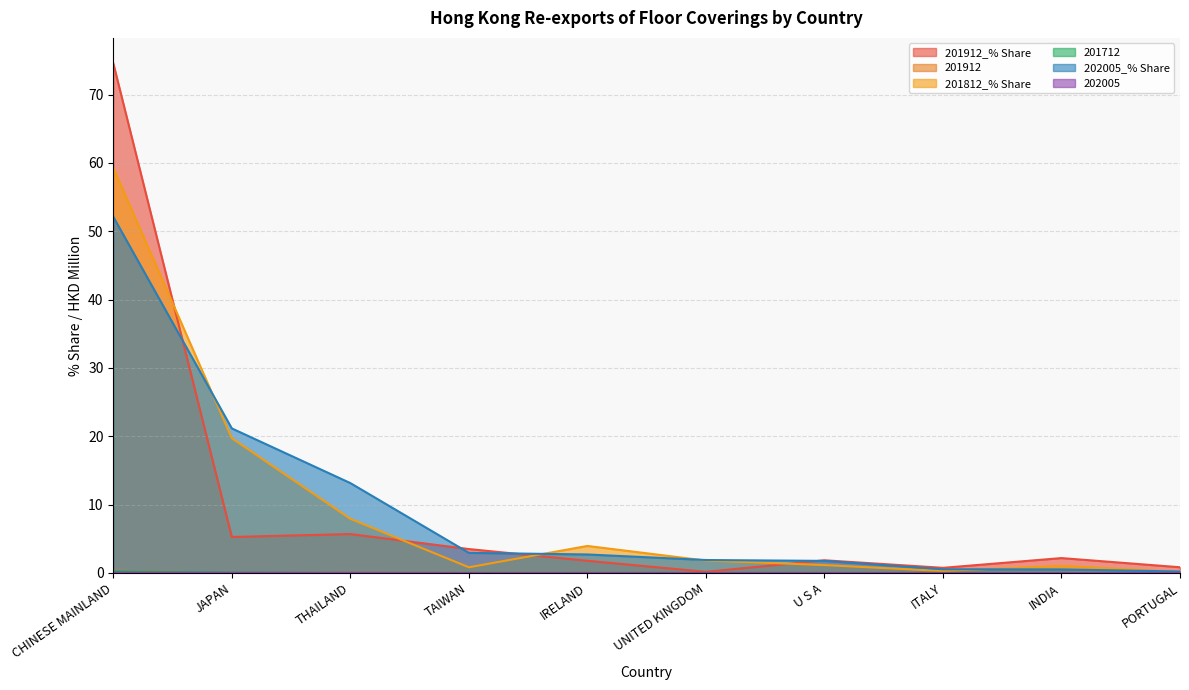

Which series has the largest total across all categories?

202005_% Share